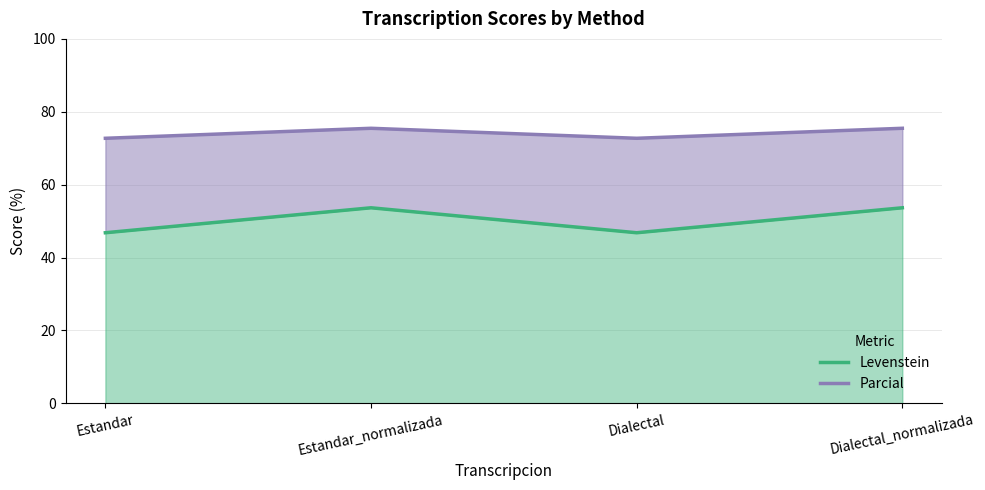

True or false: Parcial has more than 1 interior local peaks.

False